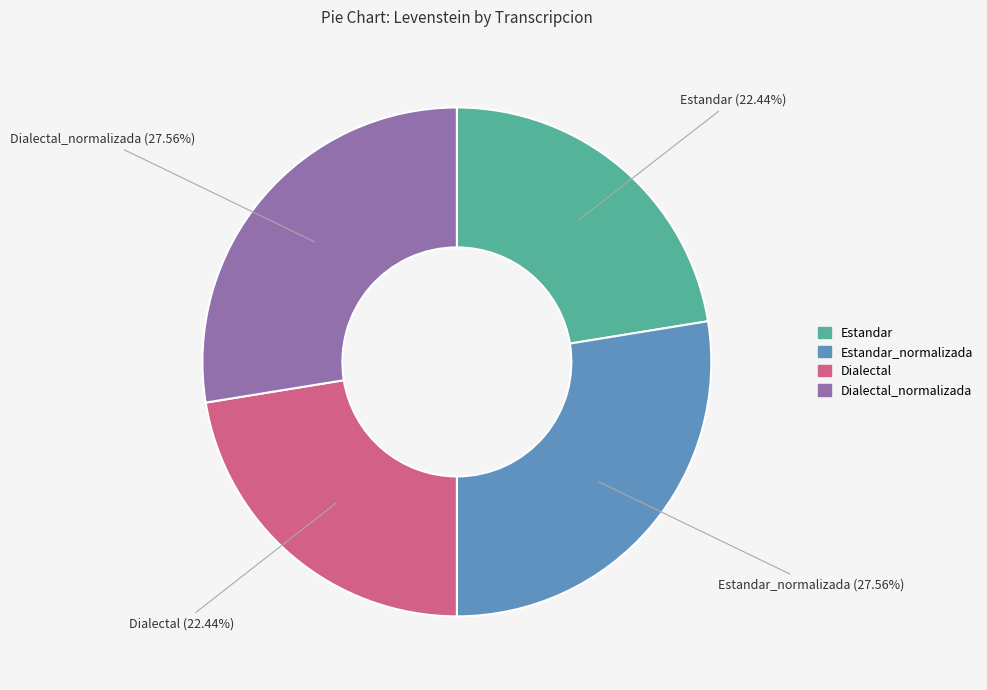

Is there any slice that represents more than half of the pie?

No